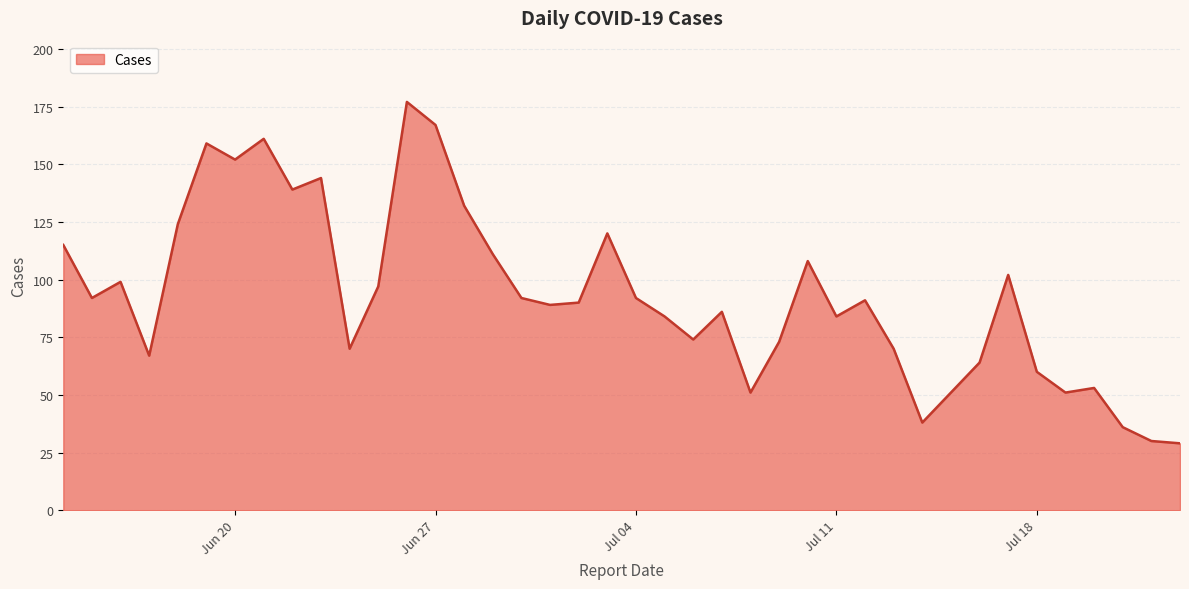

What is the smallest value displayed?

29